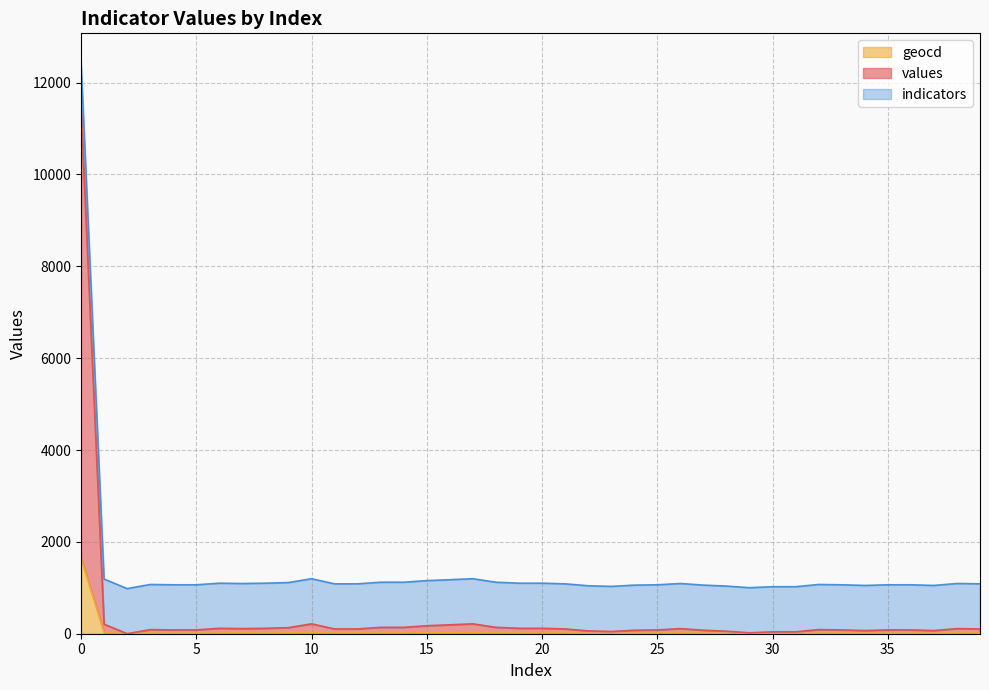

True or false: values has a value of 110 at 27.

False